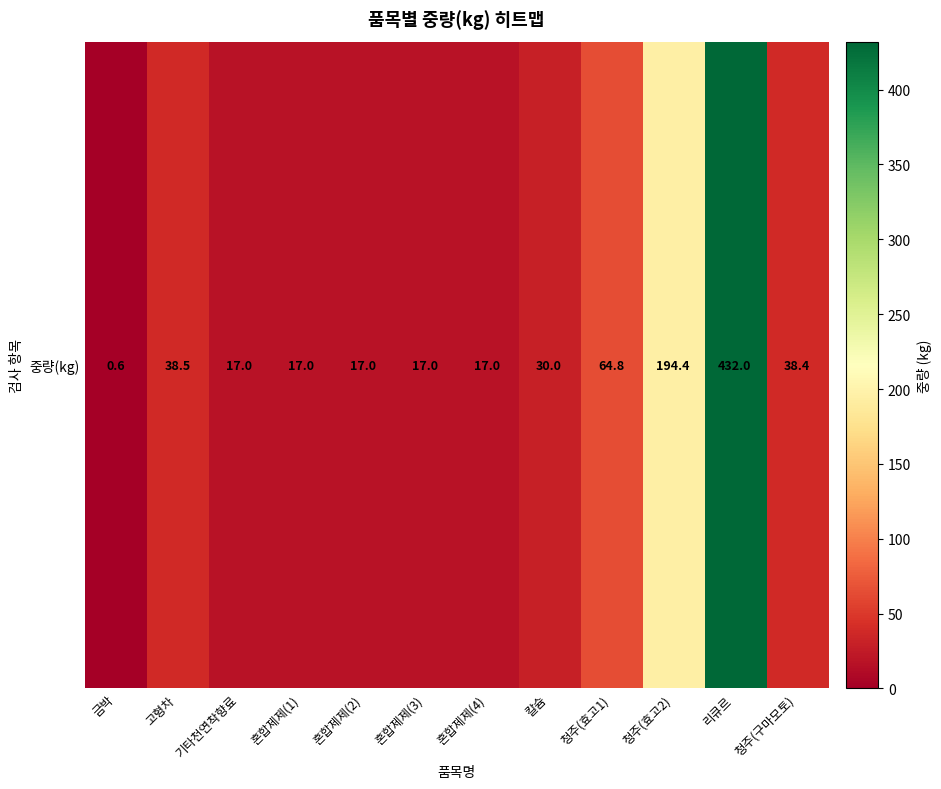

At which category does the chart reach its minimum across all series?

금박